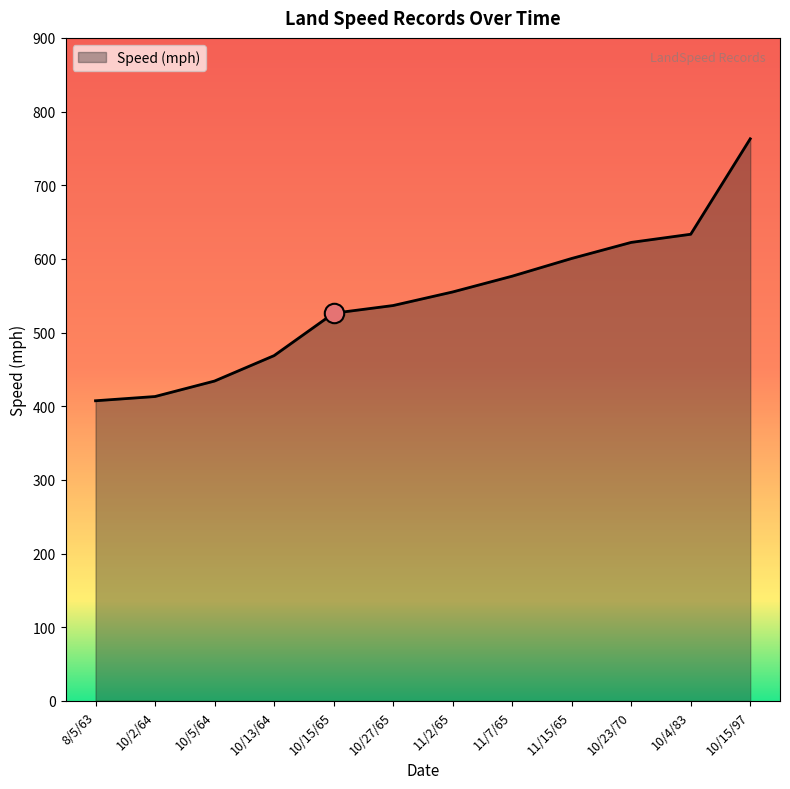

Reading right to left, transcribe all the data shown in this chart.

10/15/97=763.0	10/4/83=633.5	10/23/70=622.4	11/15/65=600.6	11/7/65=576.6	11/2/65=555.1	10/27/65=536.7	10/15/65=526.3	10/13/64=468.7	10/5/64=434.2	10/2/64=413.2	8/5/63=407.4